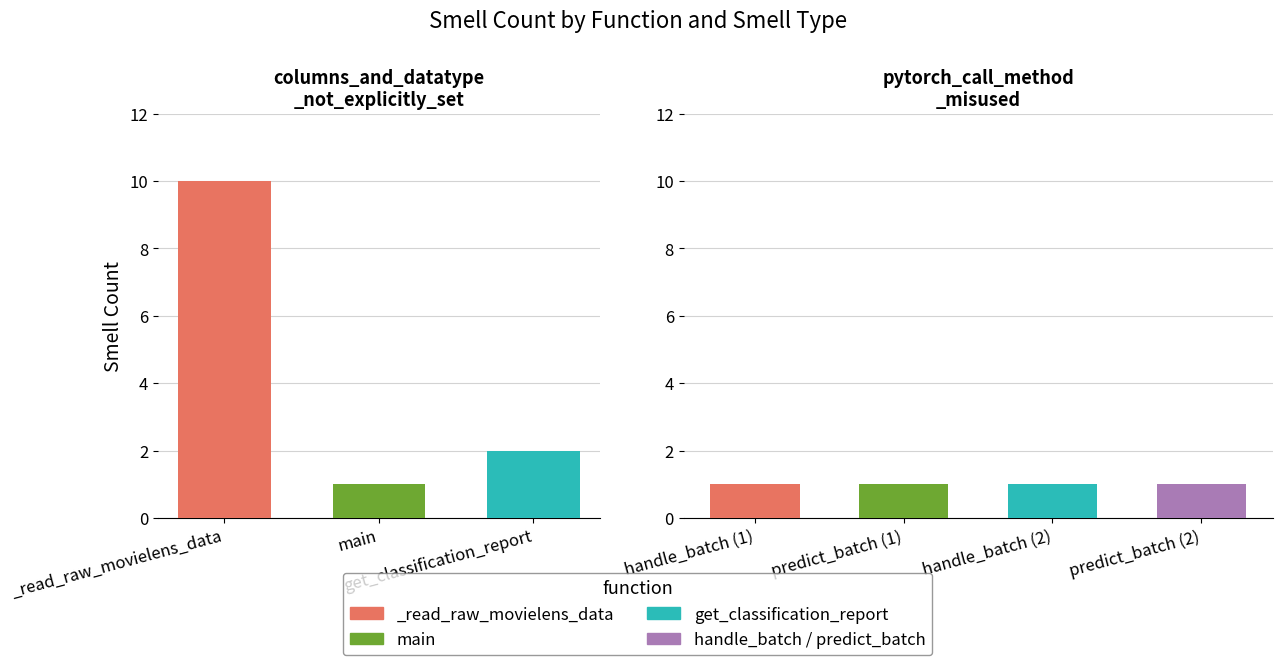

Which has a higher value, handle_batch (1) or predict_batch (1)?

handle_batch (1)